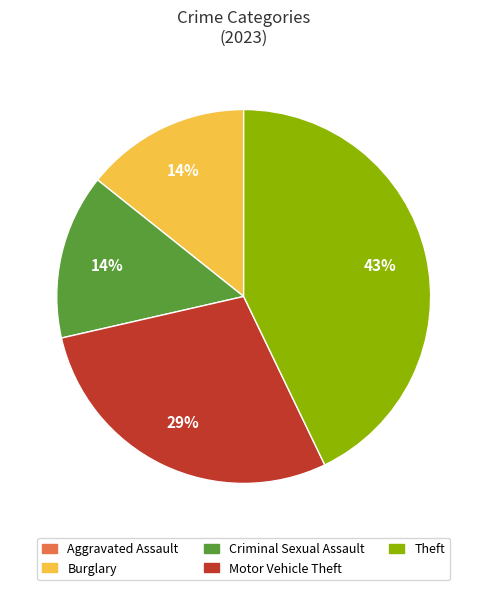

To the nearest percent, what is the average slice percentage?

20%